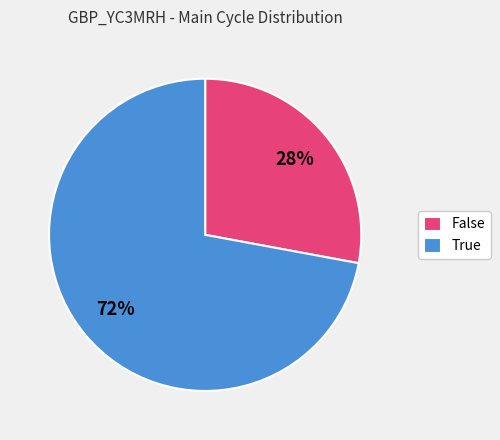

What percentage is the True slice, to the nearest percent?

72%